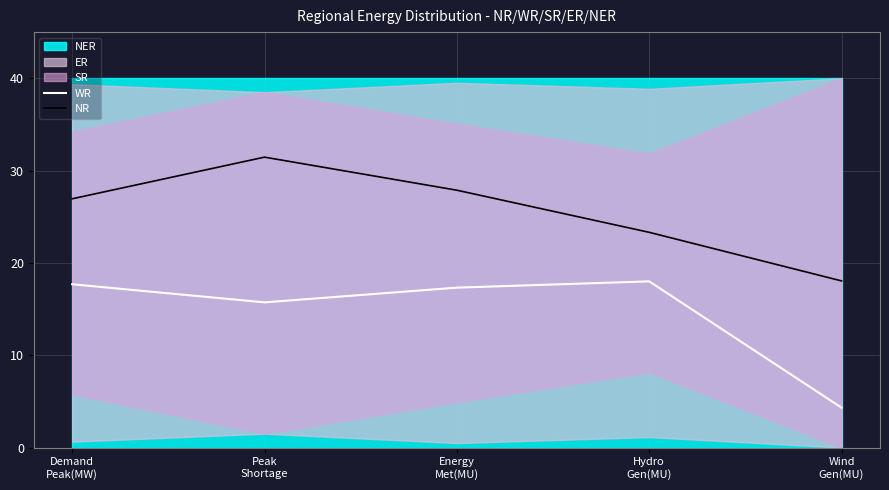

In WR, how many points are higher than both neighbors (excluding endpoints)?

1